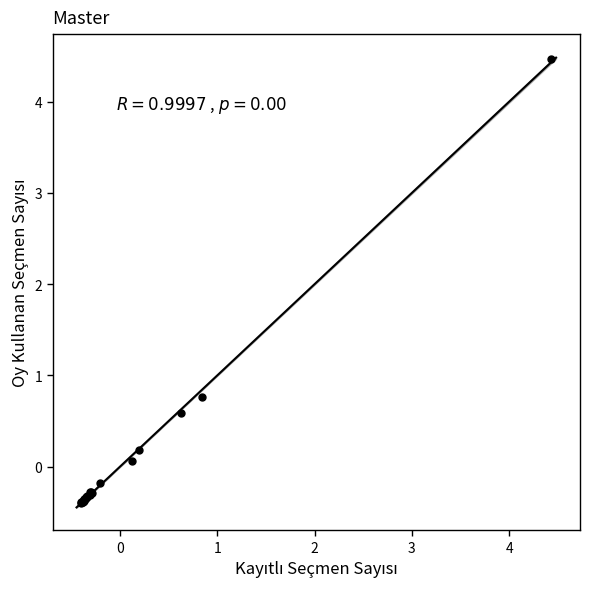

What Y value in the scatter plot is closest to 2?

0.8